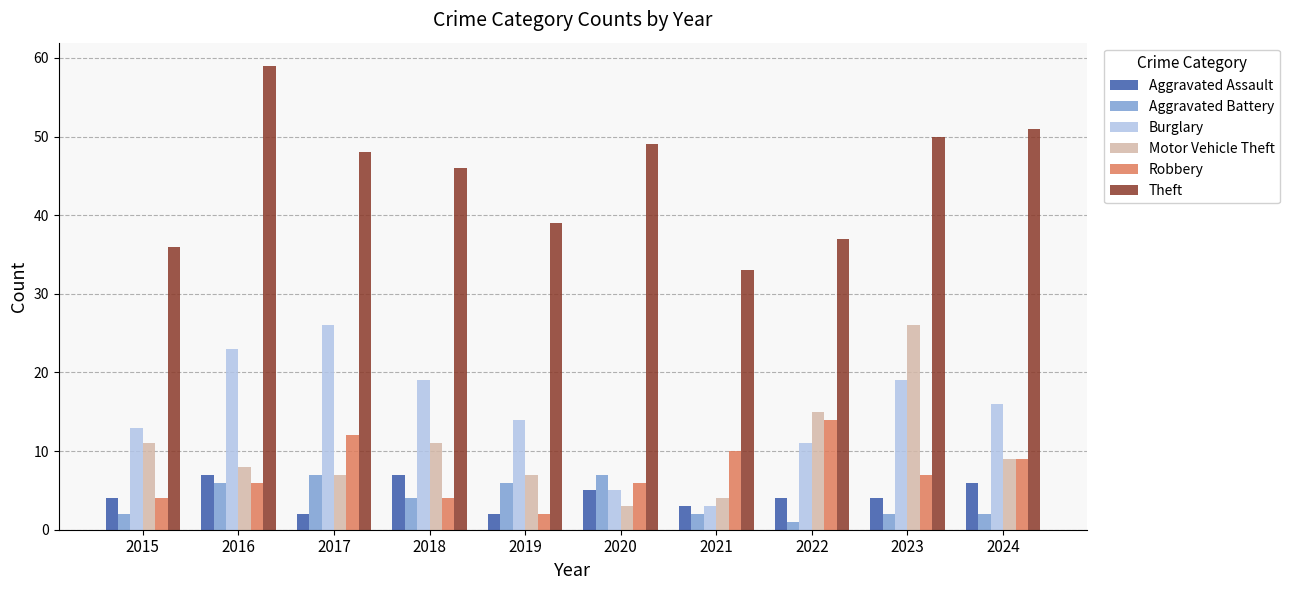

How many data points in Robbery are less than 7?

5